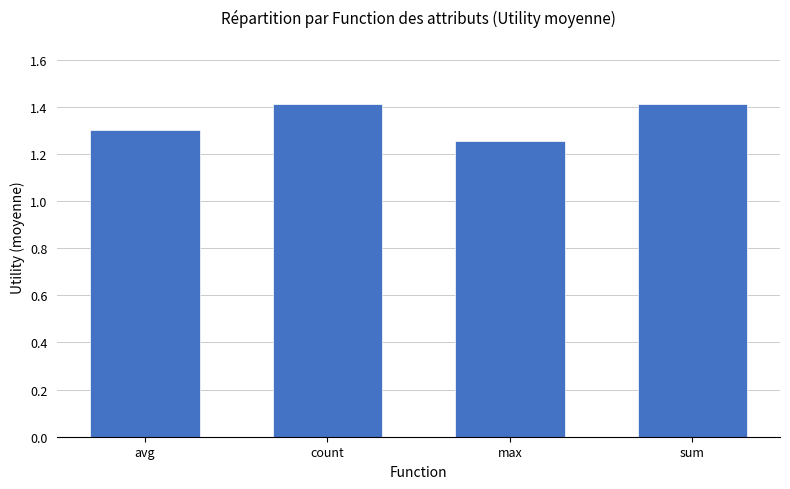

Where is the data nearest to the value 1?

max